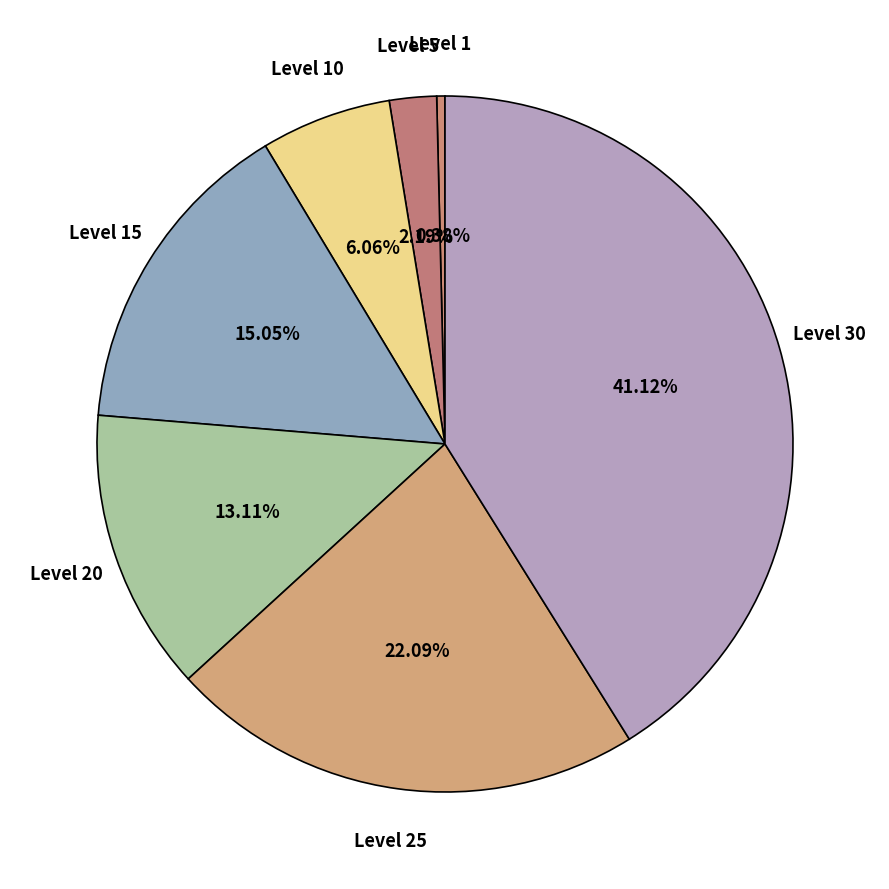

To the nearest percent, what percentage of the pie is Level 5?

2%